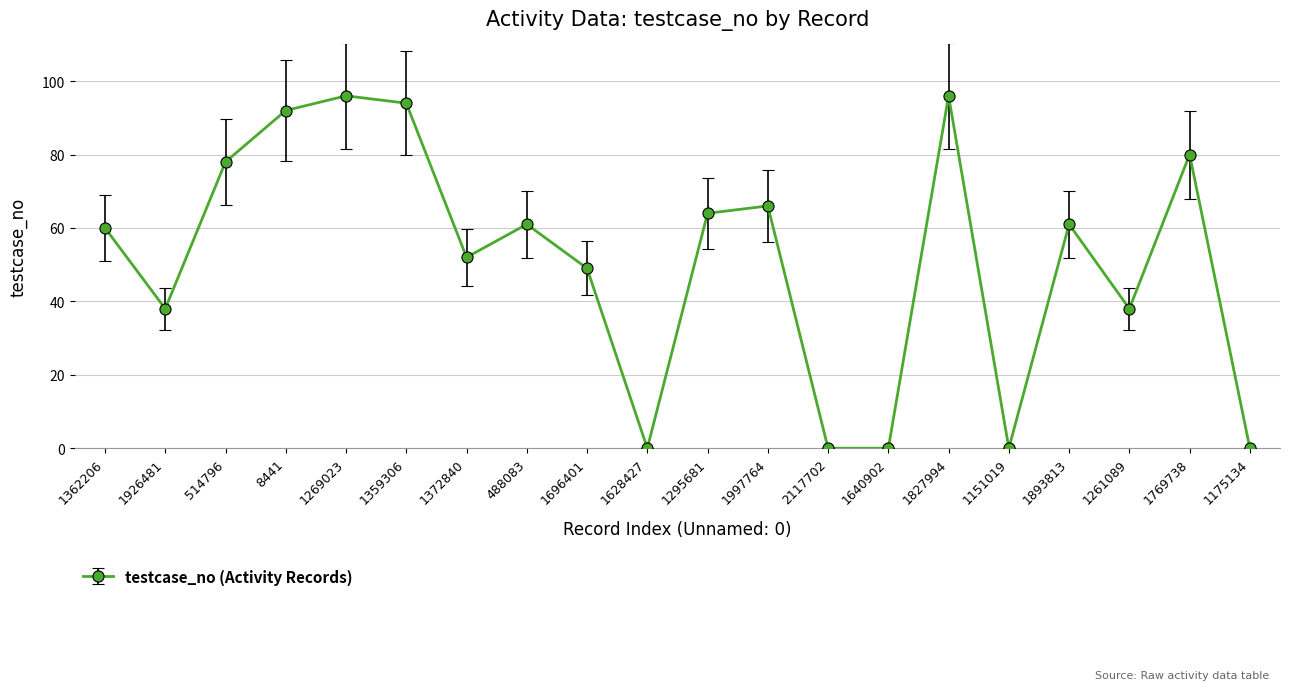

Is it true that the value at 514796 is 128?

False